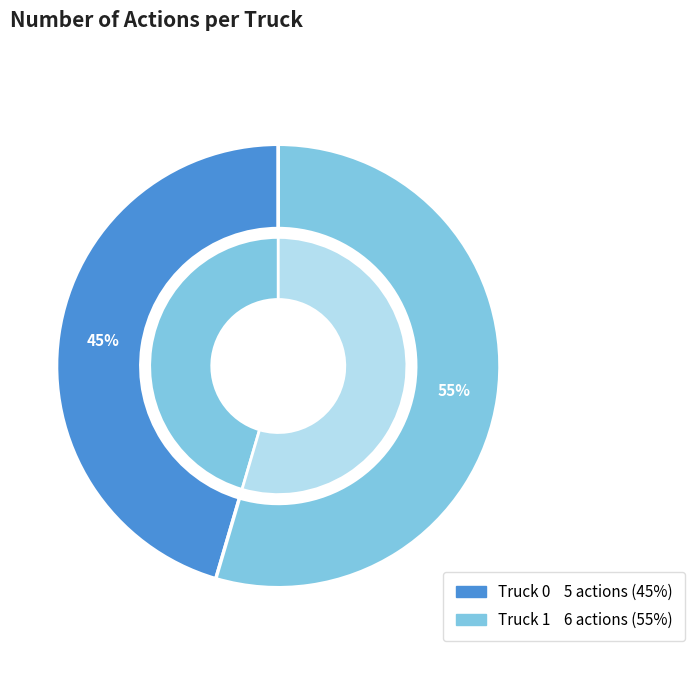

Combined, do Truck 1 and Truck 0 account for over 50%?

Yes